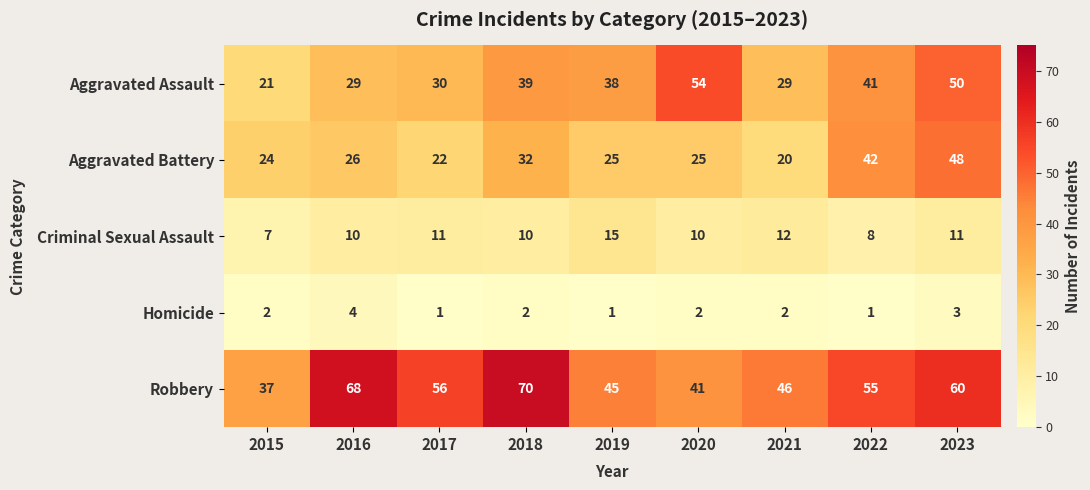

At 2019, list the series in order from largest to smallest.

Robbery, Aggravated Assault, Aggravated Battery, Criminal Sexual Assault, Homicide